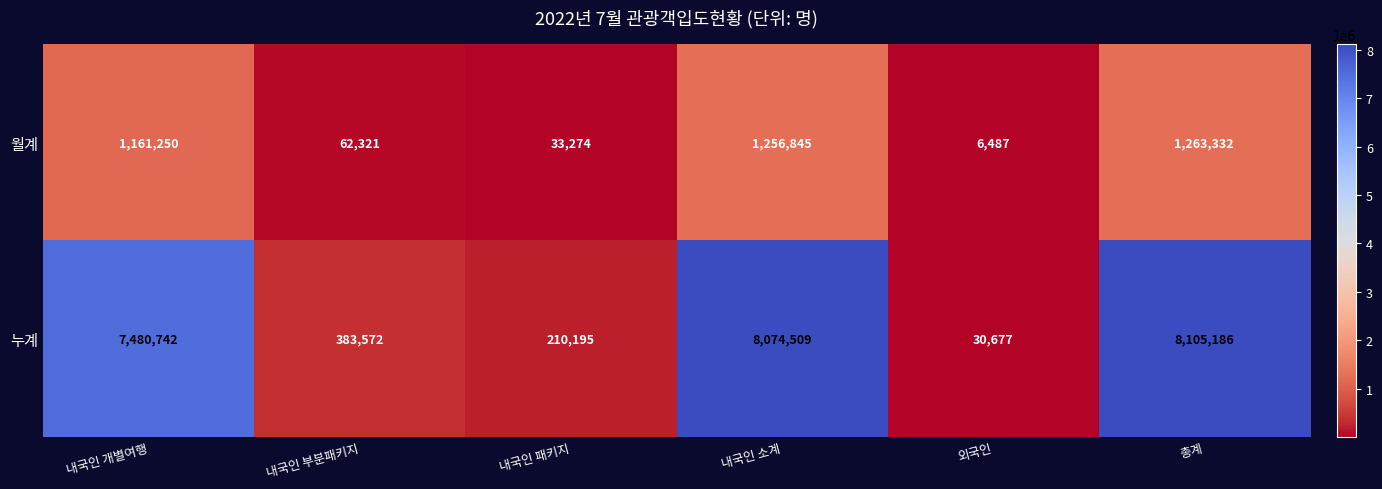

What is the maximum value shown in the chart?

8105186